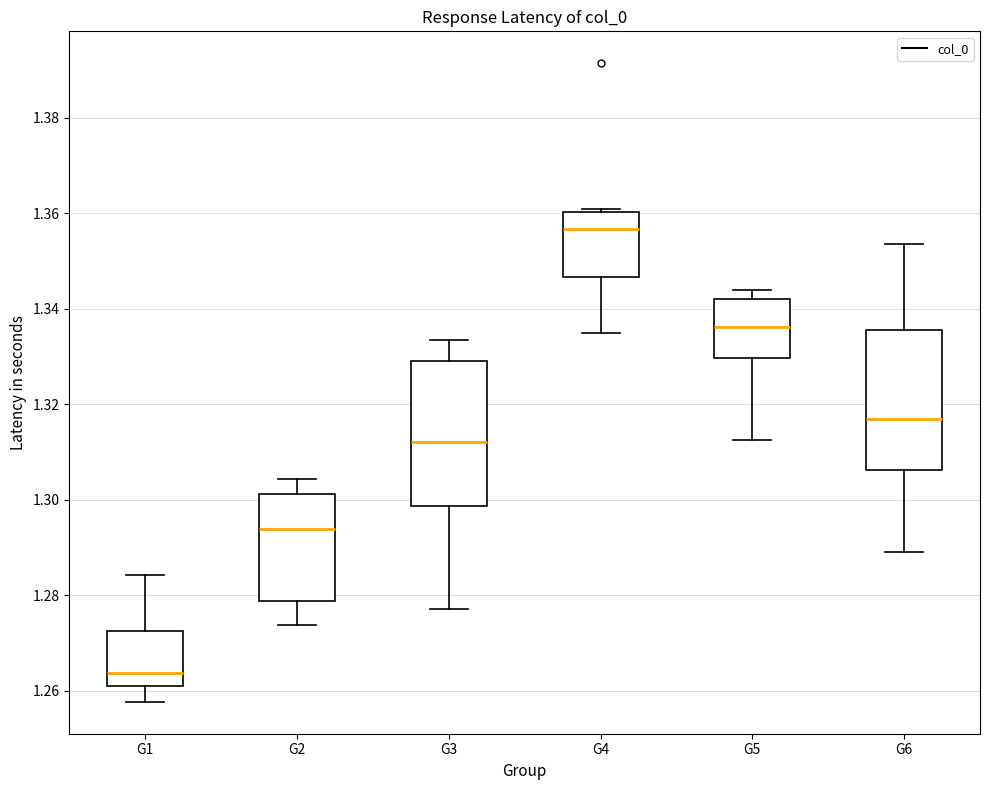

Reading left to right, read every box against the y-axis: the position of its median line, the range the box covers, and the ends of its whiskers. The values are not printed on the chart, so give them approximately, as read against the axis.

G1: median 1.264, box 1.260 to 1.272, whiskers 1.258 to 1.284
G2: median 1.294, box 1.278 to 1.302, whiskers 1.274 to 1.304
G3: median 1.312, box 1.298 to 1.328, whiskers 1.276 to 1.334
G4: median 1.356, box 1.346 to 1.360, whiskers 1.334 to 1.360 (just above the box's upper edge)
G5: median 1.336, box 1.330 to 1.342, whiskers 1.312 to 1.344
G6: median 1.316, box 1.306 to 1.336, whiskers 1.290 to 1.354